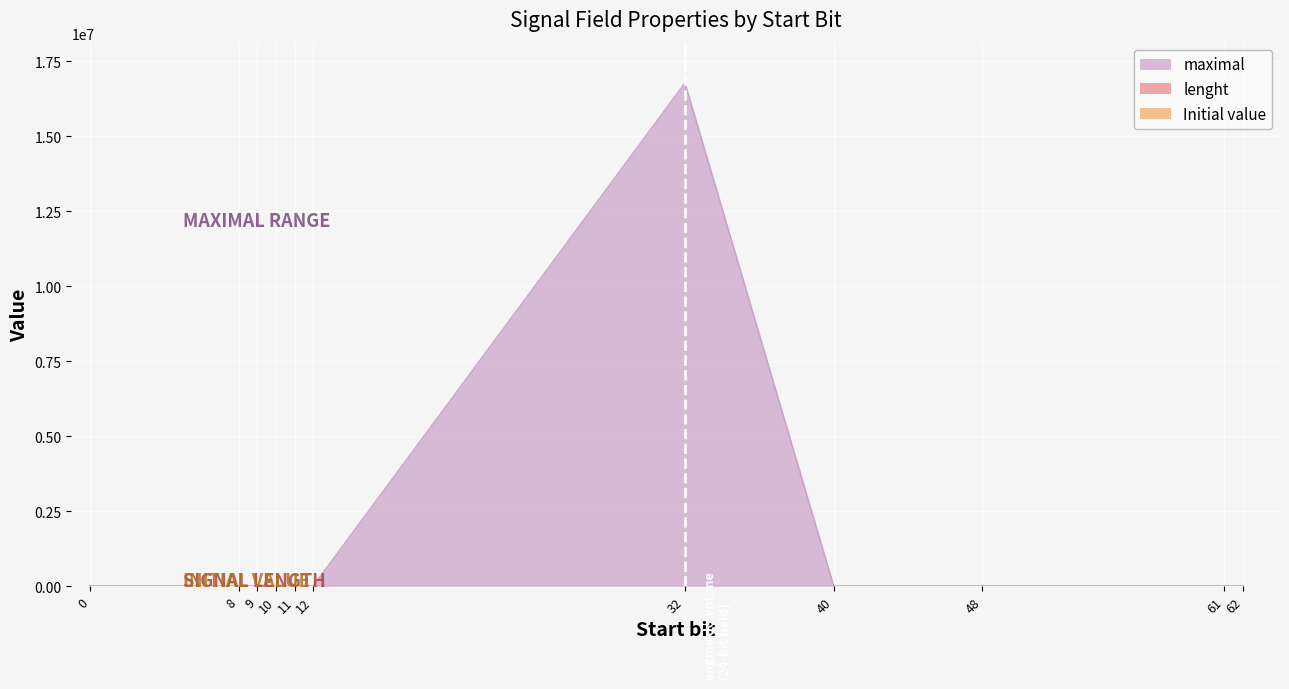

True or false: Initial value and maximal cross at least once.

False